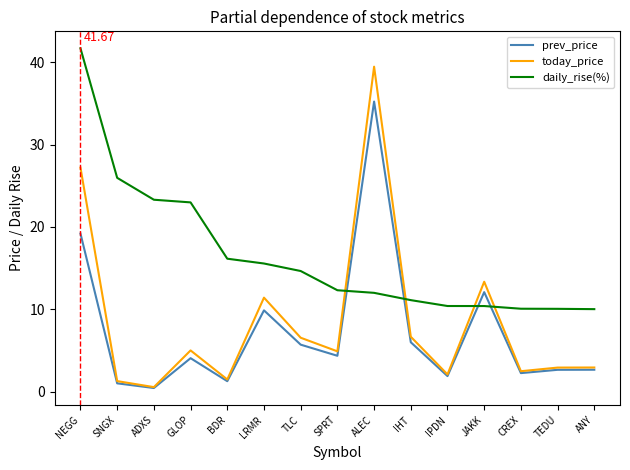

Which series changed the most between ADXS and IHT?

daily_rise(%)